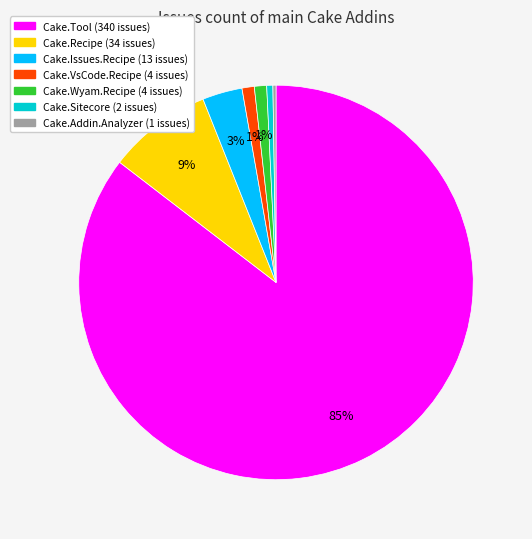

Does any single category account for the majority?

Yes